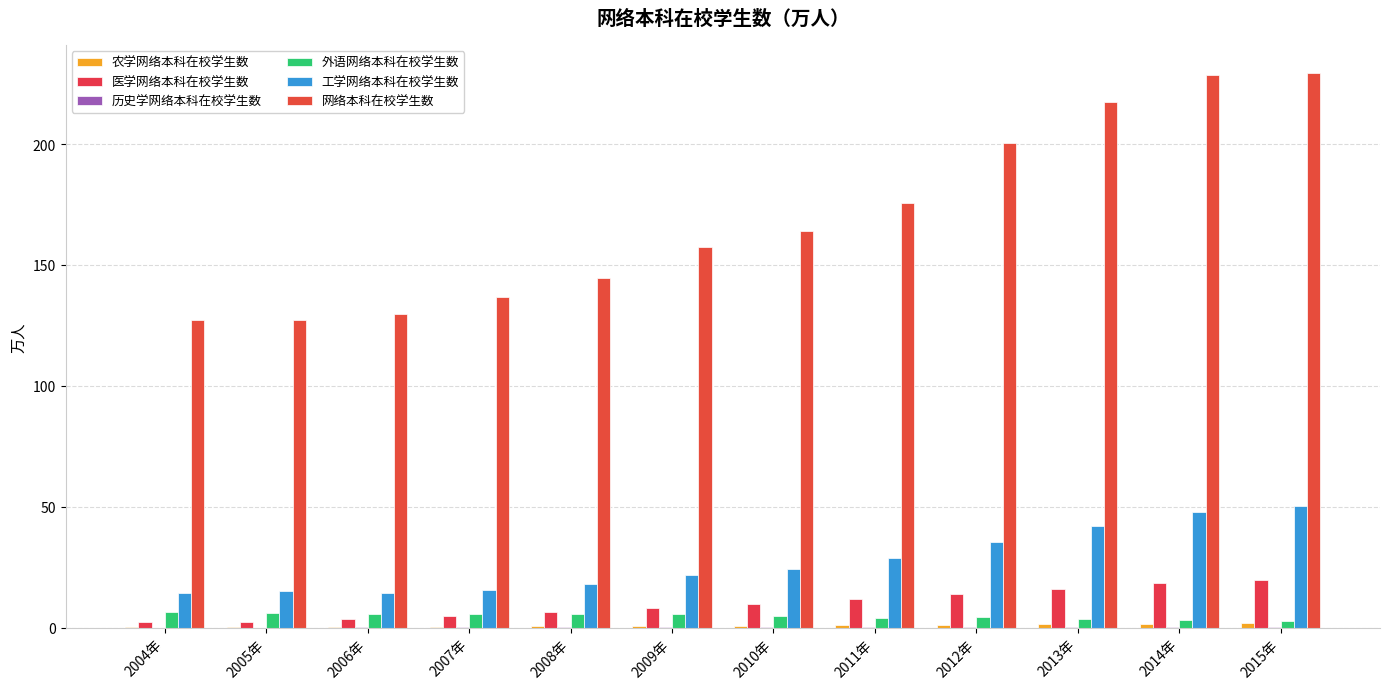

What is the greatest value displayed?

229.5